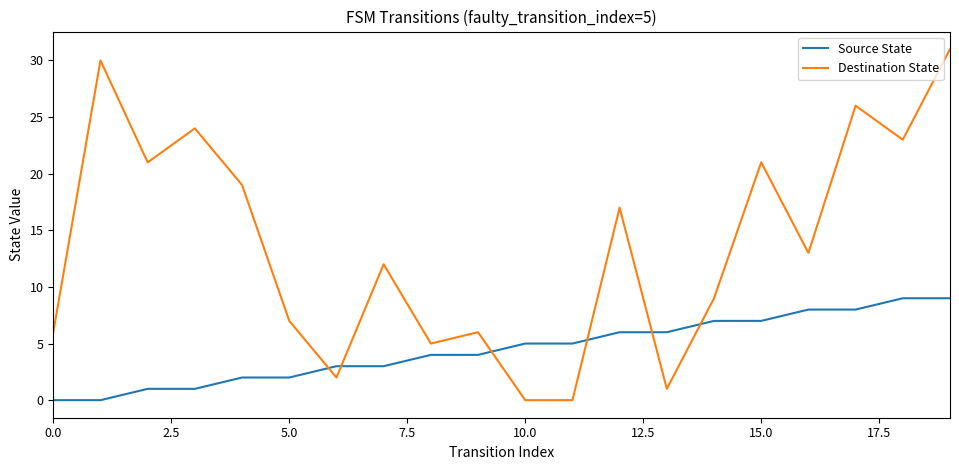

Which series ends up on top after the final intersection of Destination State and Source State?

Destination State